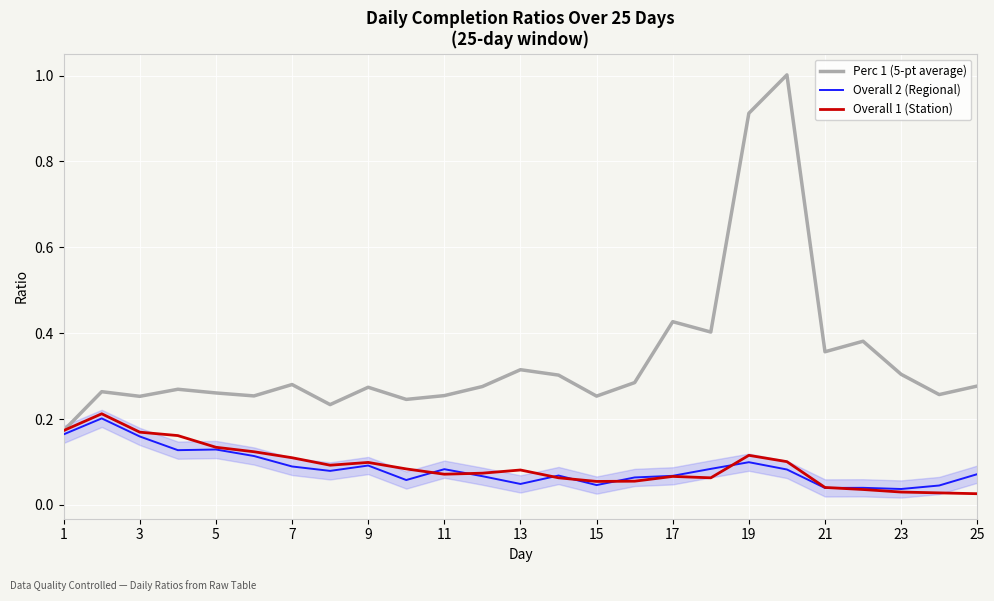

Which series has the widest spread of values?

Perc 1 (5-pt average)